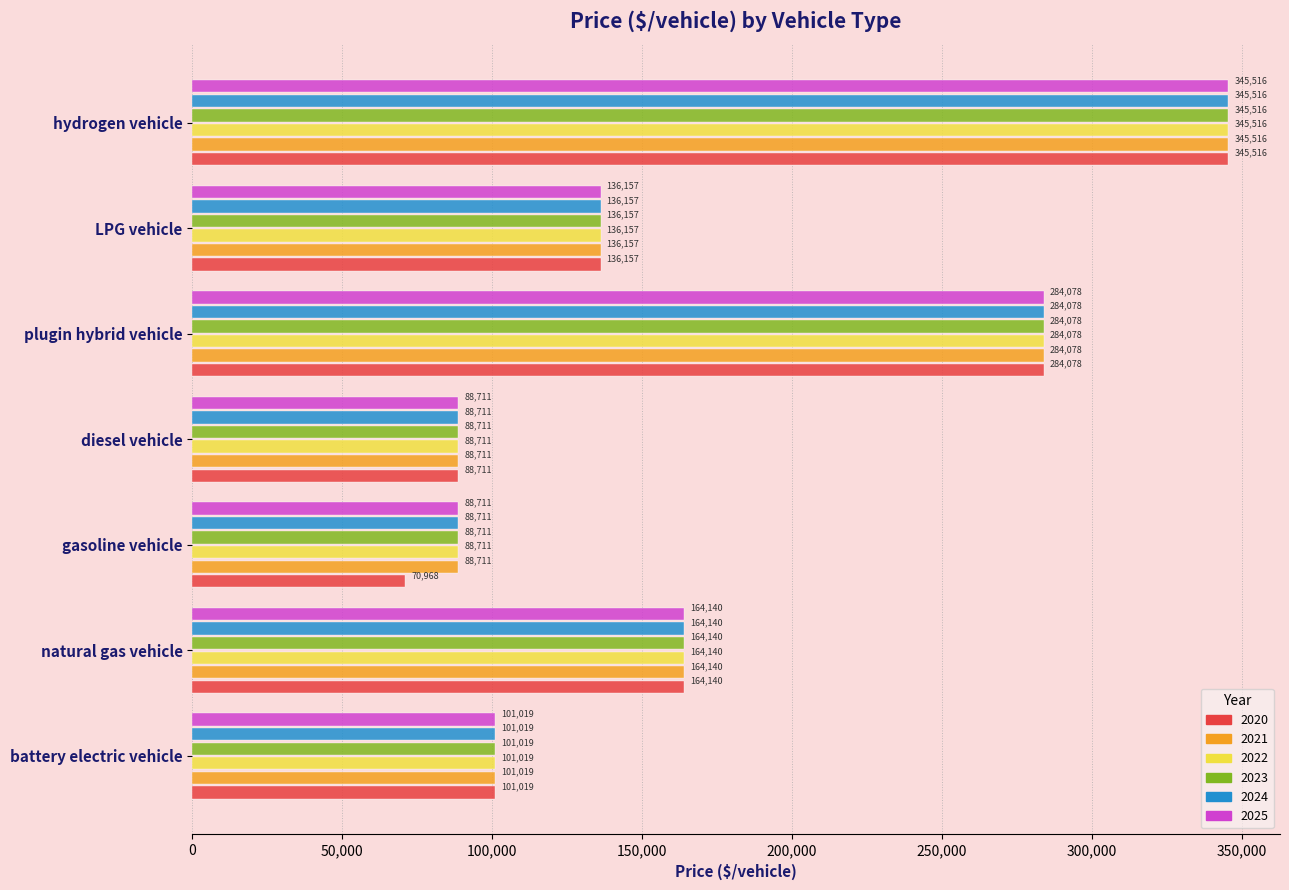

What is the sum of all 2022 values?

1208334.9